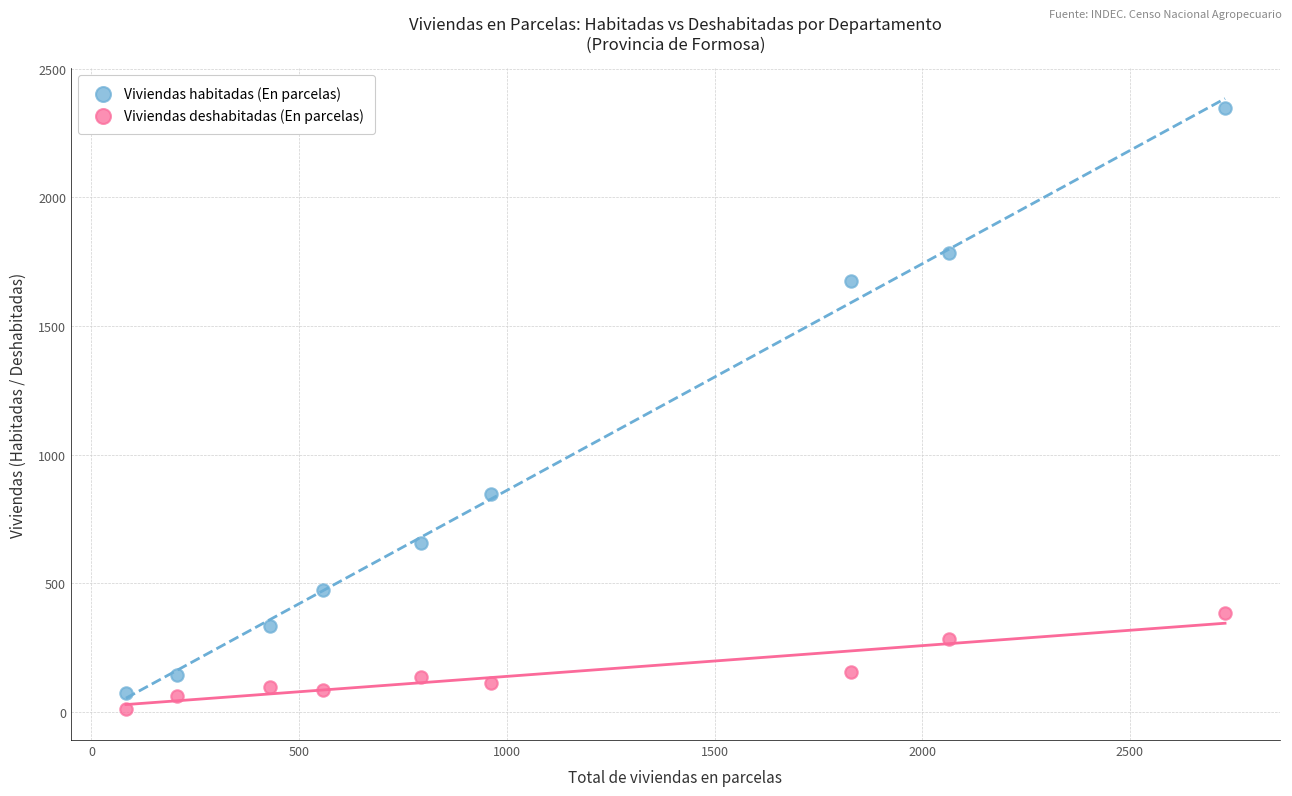

In the Viviendas habitadas (En parcelas) series, what Y value is closest to 1209?

849